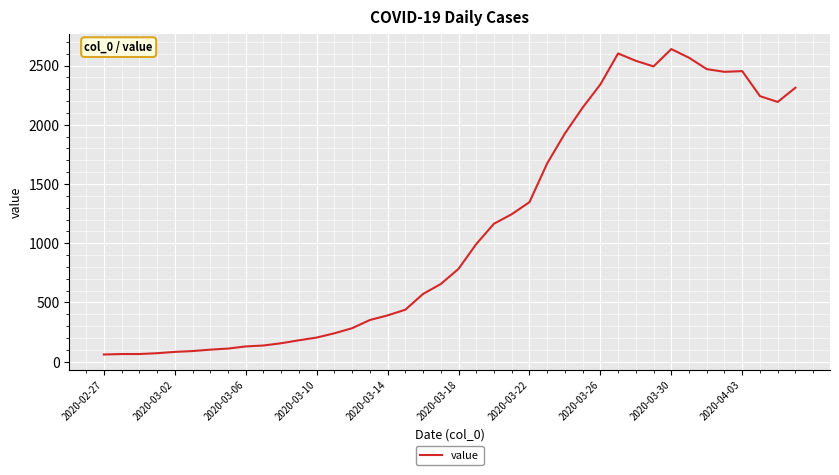

How many lines are shown in the chart?

1